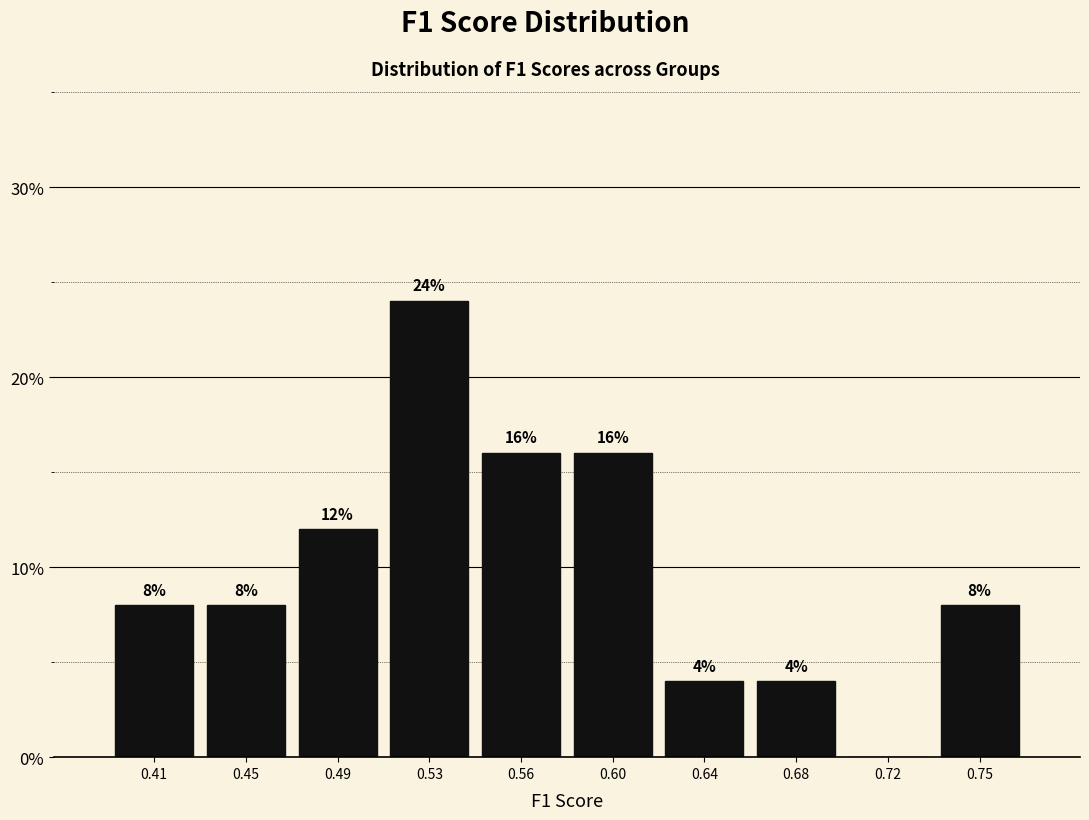

Reading left to right, transcribe all the data shown in this chart.

0.41=8	0.45=8	0.49=12	0.53=24	0.56=16	0.60=16	0.64=4	0.68=4	0.72=0	0.75=8